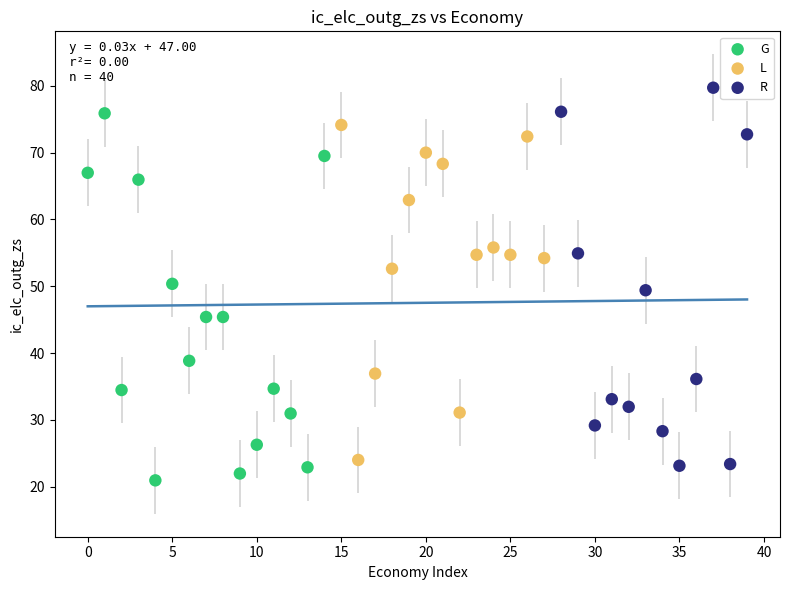

What are all the series names shown in the legend?

G, L, R